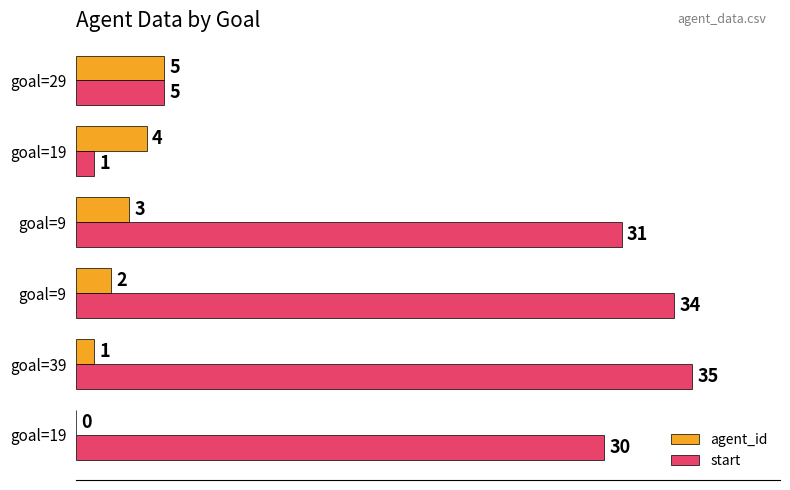

What are all the series names shown in the legend?

agent_id, start